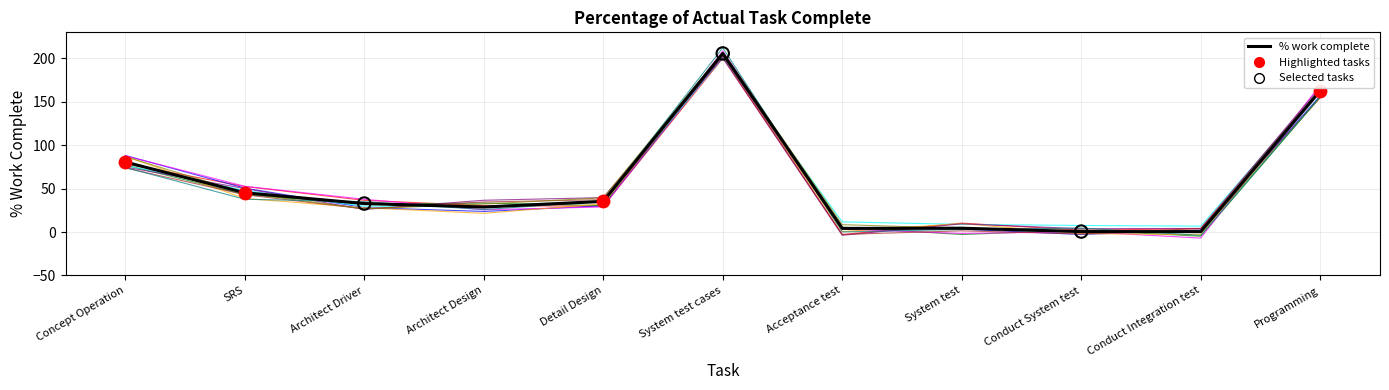

What is the ratio of the value at Programming to the value at Architect Design?

5.6